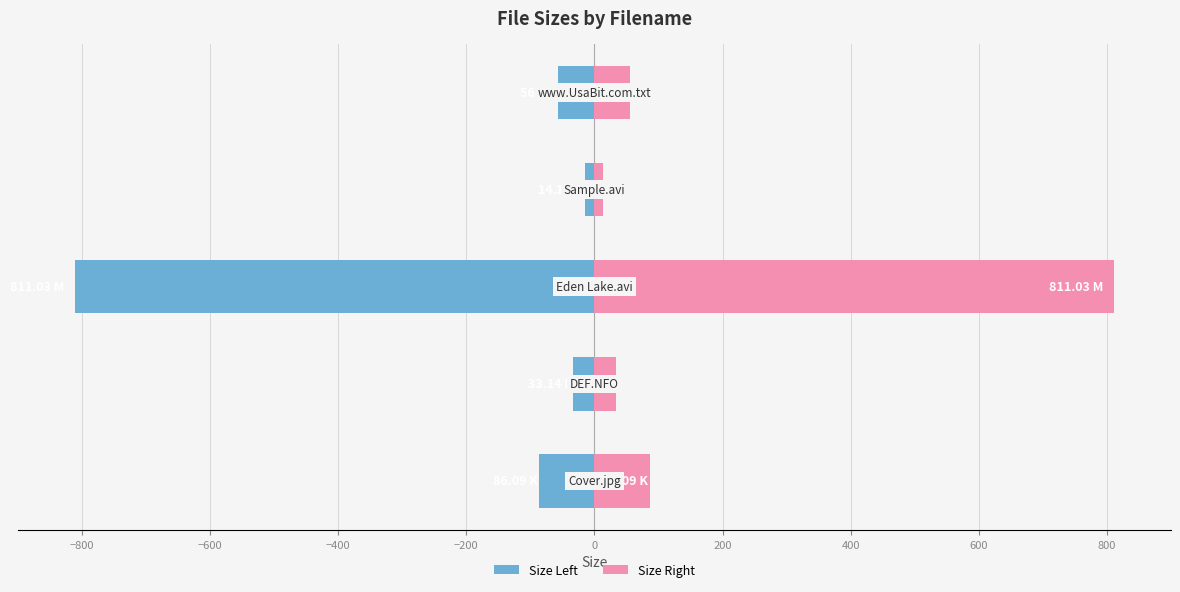

How many bars are there in total?

10